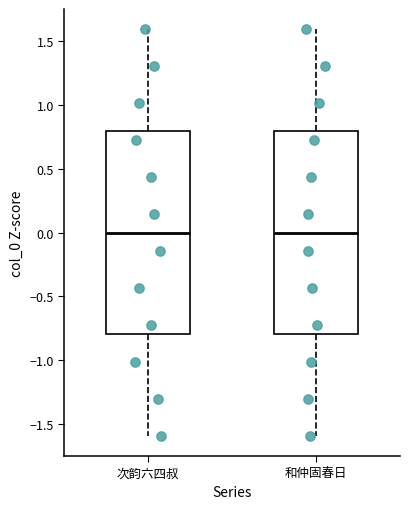

Reading left to right, read every box against the y-axis: the position of its median line, the range the box covers, and the ends of its whiskers. The values are not printed on the chart, so give them approximately, as read against the axis.

次韵六四叔: median 0.0, box -0.8 to 0.8, whiskers -1.6 to 1.6
和仲固春日: median 0.0, box -0.8 to 0.8, whiskers -1.6 to 1.6